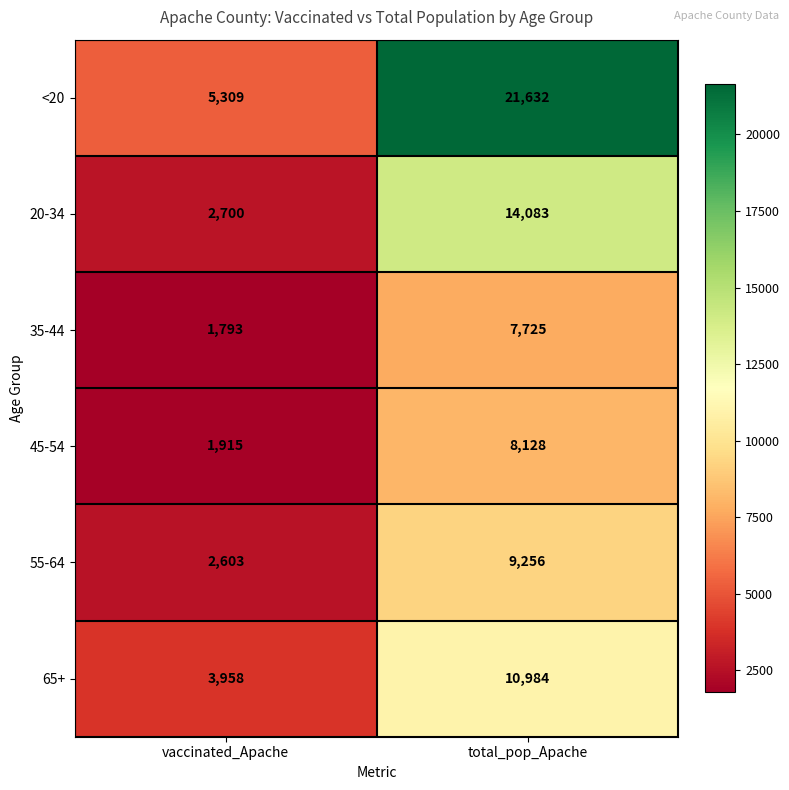

True or false: 35-44 has a value of 10405 at total_pop_Apache.

False